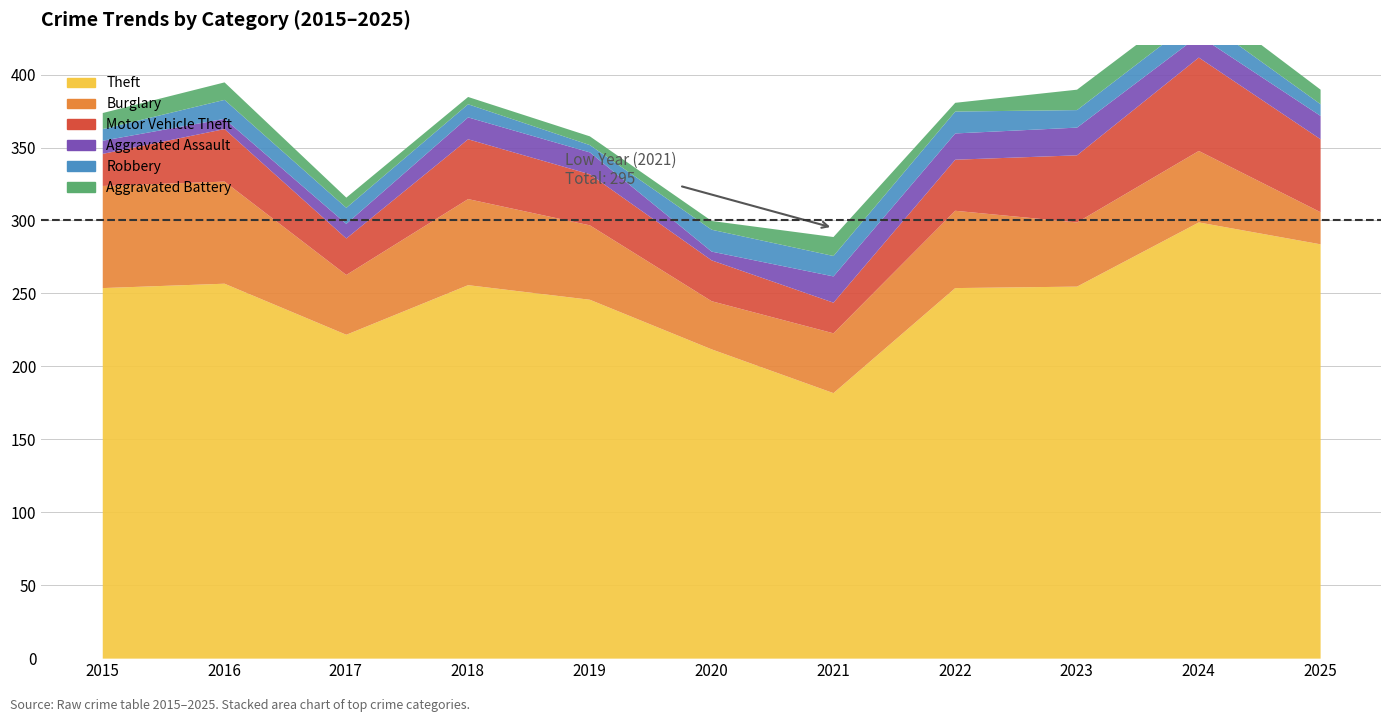

What is the lowest value of the Burglary series?

22